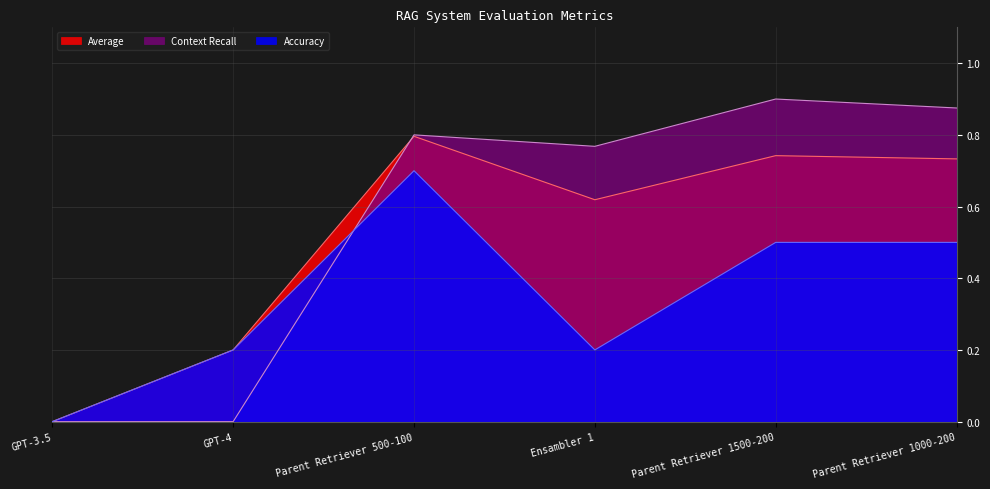

What are all the series names shown in the legend?

Average, Context Recall, Accuracy